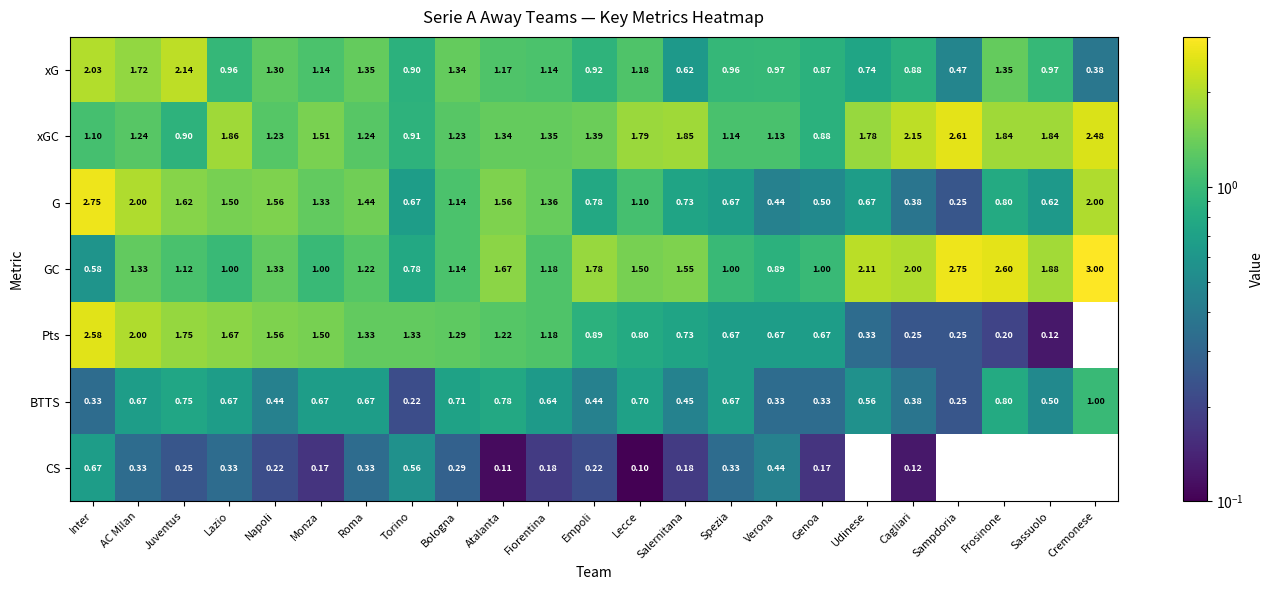

What is the difference between the highest and lowest values at Frosinone?

2.6